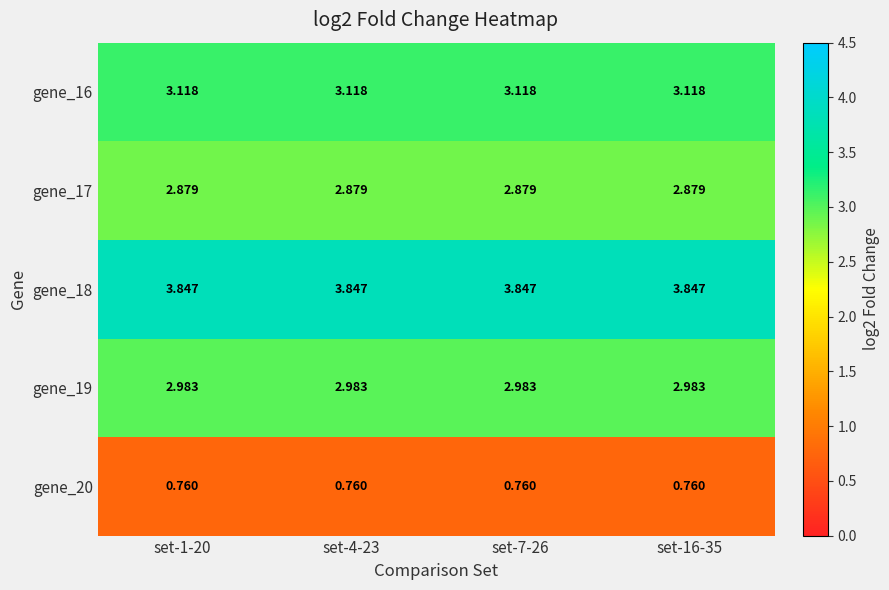

Reading left to right, what are all the values shown in this chart?

gene_16: set-1-20=3.1	set-4-23=3.1	set-7-26=3.1	set-16-35=3.1
gene_17: set-1-20=2.9	set-4-23=2.9	set-7-26=2.9	set-16-35=2.9
gene_18: set-1-20=3.8	set-4-23=3.8	set-7-26=3.8	set-16-35=3.8
gene_19: set-1-20=3.0	set-4-23=3.0	set-7-26=3.0	set-16-35=3.0
gene_20: set-1-20=0.8	set-4-23=0.8	set-7-26=0.8	set-16-35=0.8